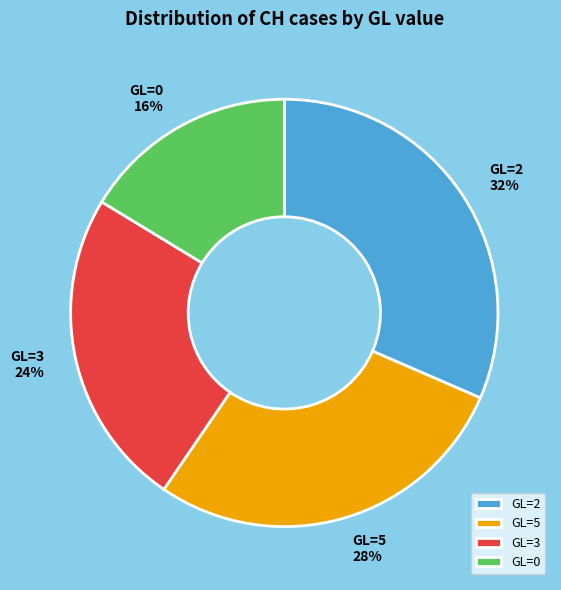

Combined, do GL=5 and GL=0 account for over 50%?

No